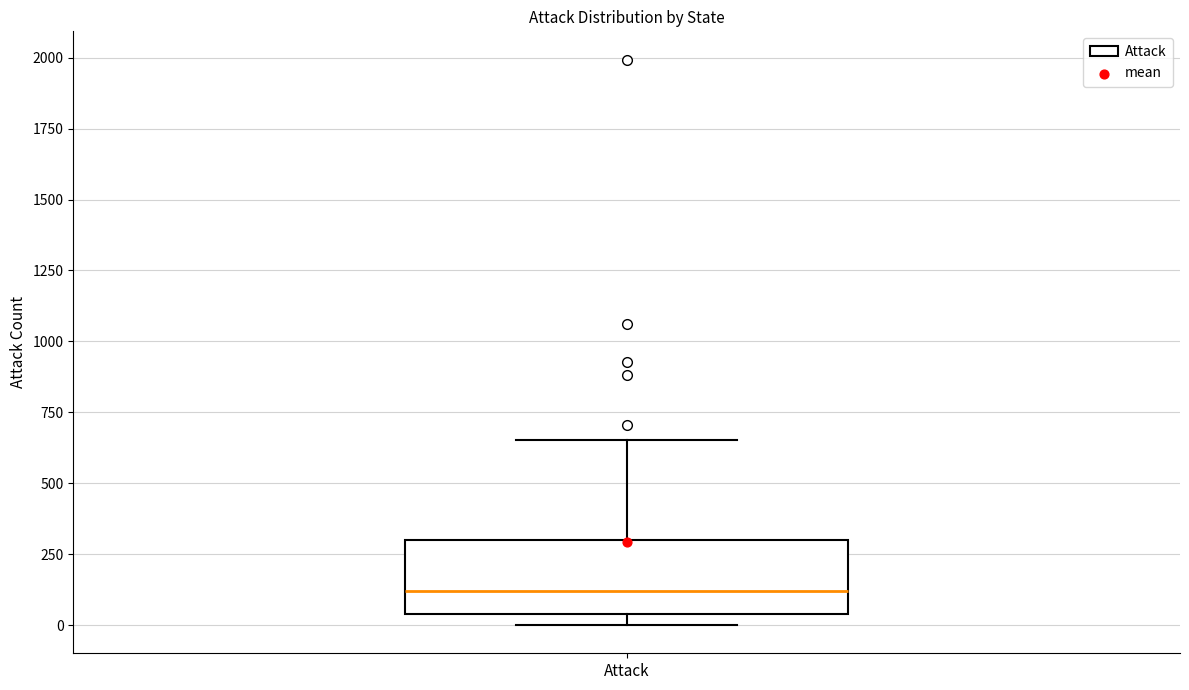

Transcribe this box plot: give where the median line is, the range the box spans, and where the two whiskers end, as read against the y-axis. The values are not printed on the chart, so give them approximately, as read against the axis.

median 100, box 50 to 300, whiskers 0 to 650